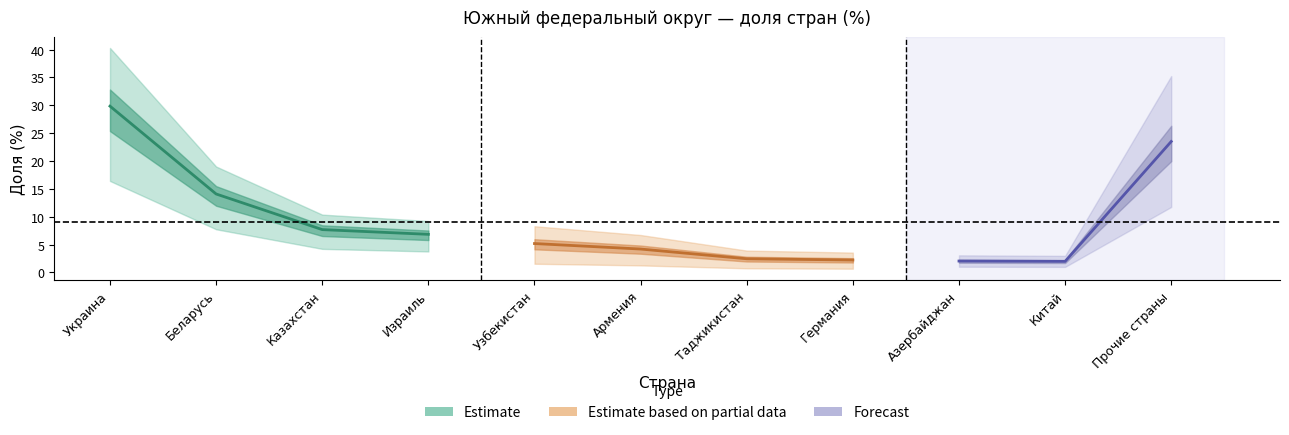

At which category does the data reach its first local valley?

Китай